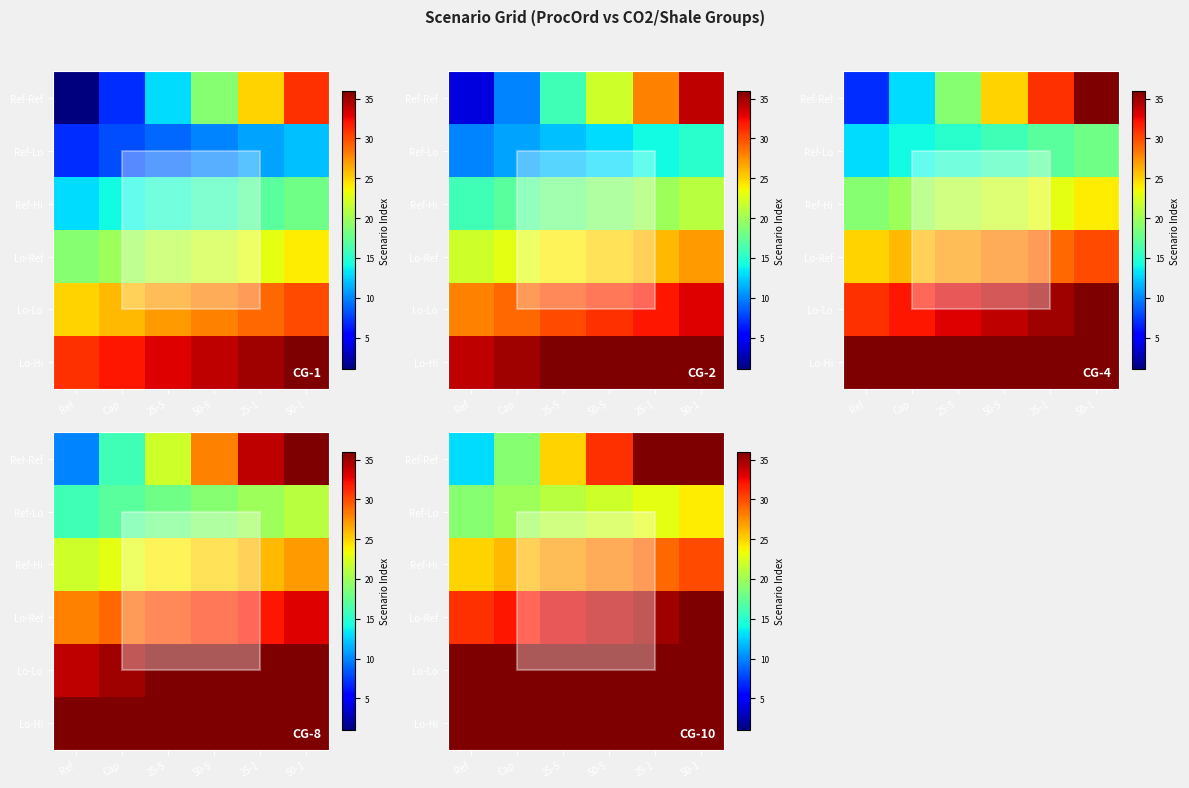

Rank the series at 50-5 from lowest to highest value.

Ref-Lo, Ref-Hi, Ref-Ref, Lo-Ref, Lo-Lo, Lo-Hi